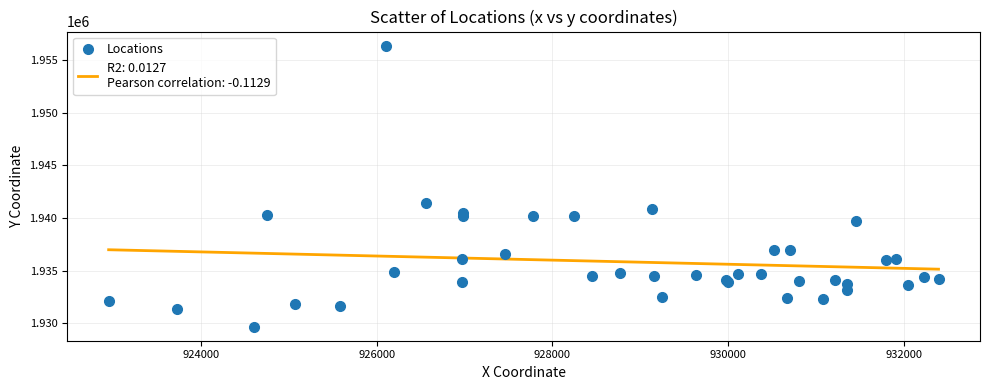

What Y value in the scatter plot is closest to 1943033?

1941432.3